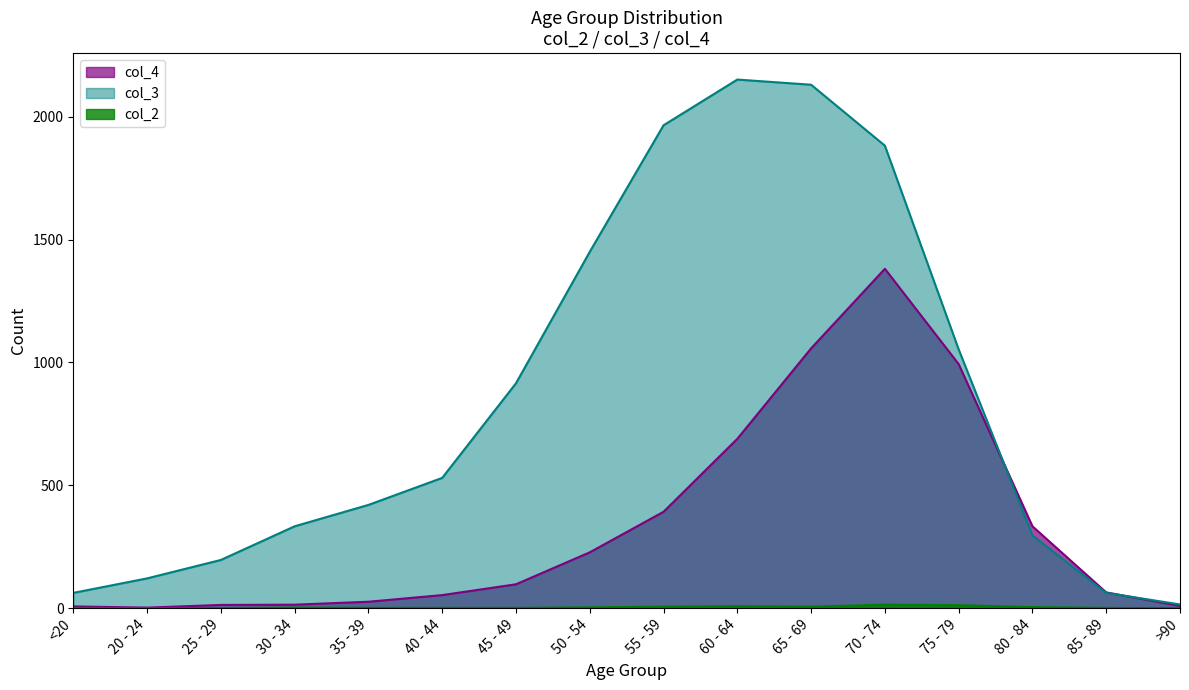

Which series has the largest range (max minus min)?

col_3